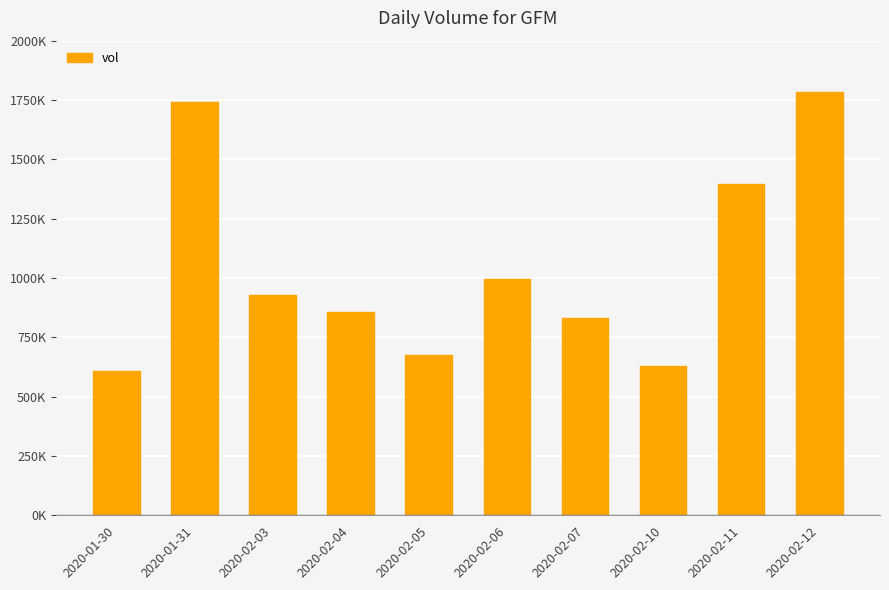

At which category does the chart reach its minimum across all series?

2020-01-30